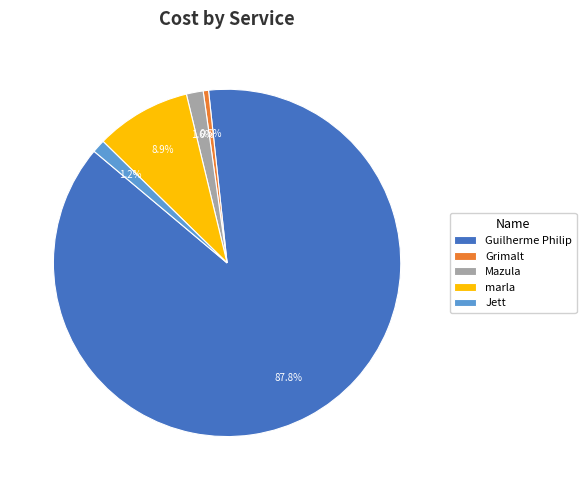

To the nearest percent, what percentage of the pie is Guilherme Philip?

88%